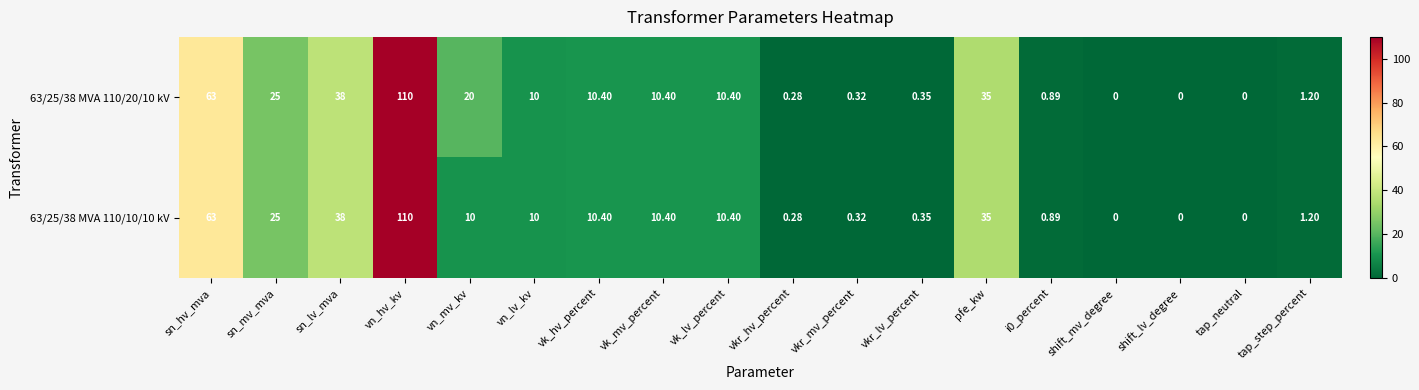

What is the maximum value shown in the chart?

110.0